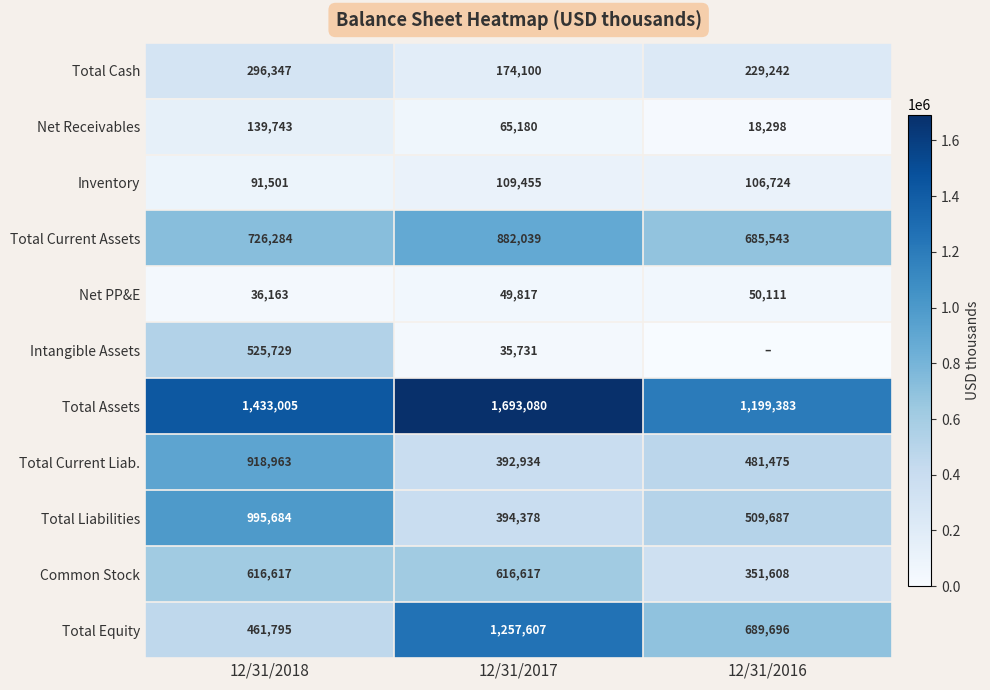

Which category has the highest value in the Total Current Assets series?

12/31/2017